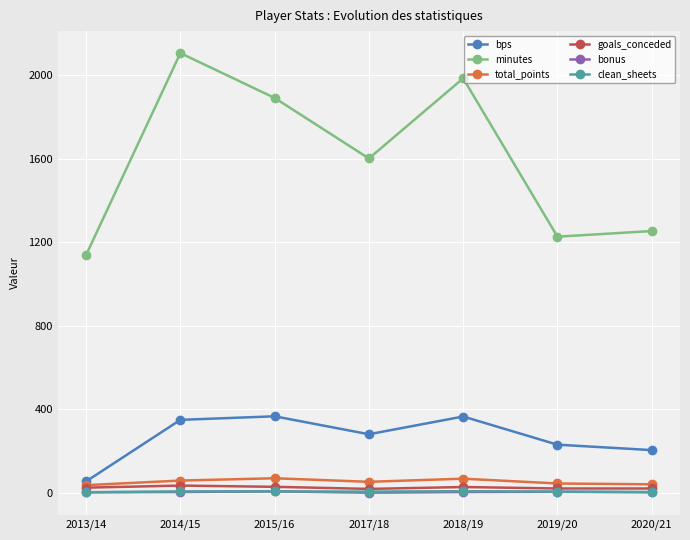

At which category does minutes reach its first local valley?

2017/18